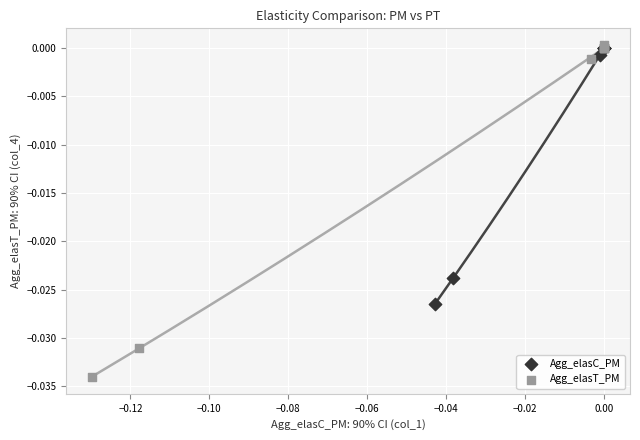

Which series has the largest Y range (max minus min)?

Agg_elasT_PM